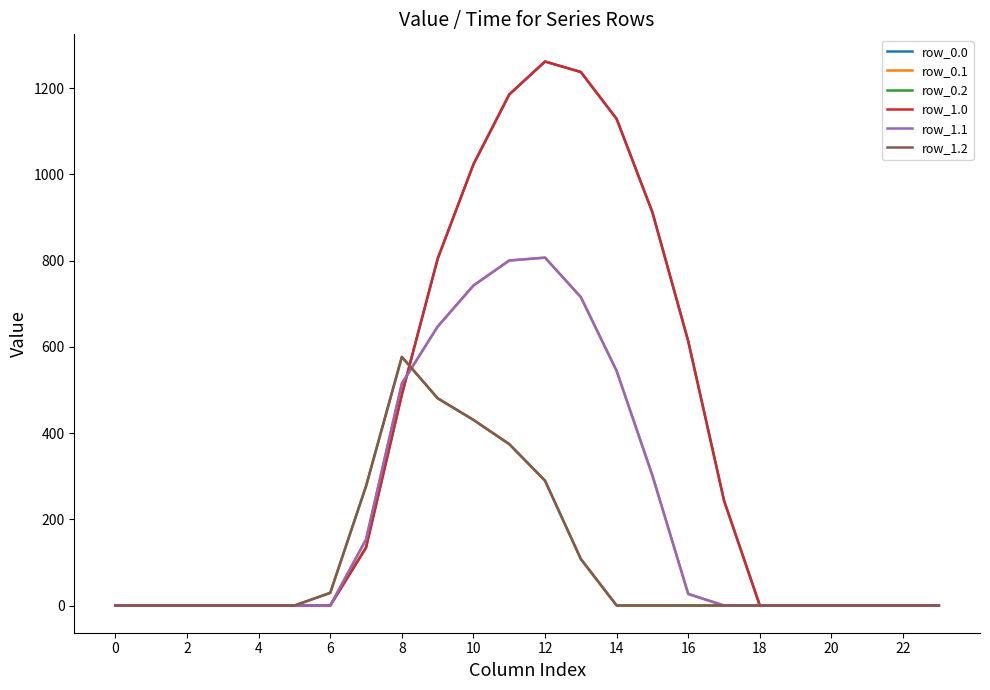

Does the chart have visible grid lines?

No